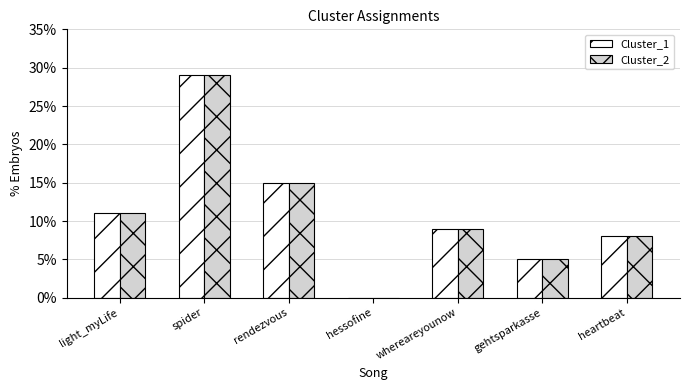

How many categories are shown in the chart?

7